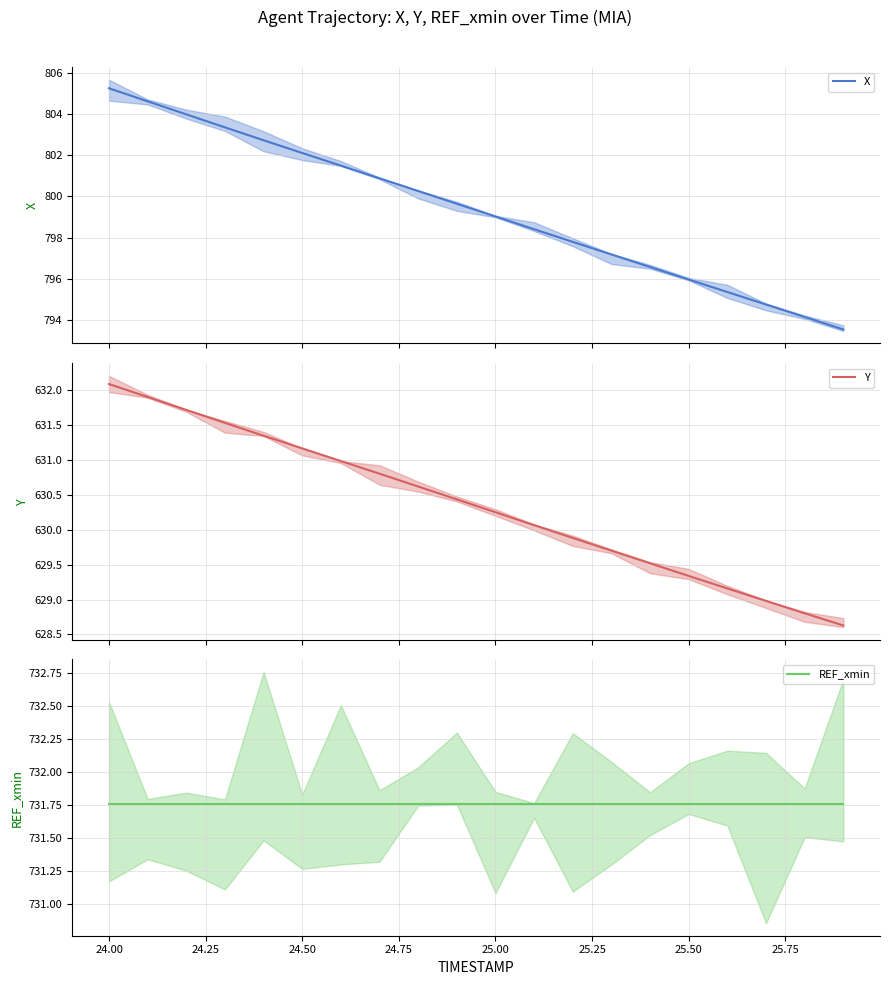

Which series has the largest range (max minus min)?

X mean